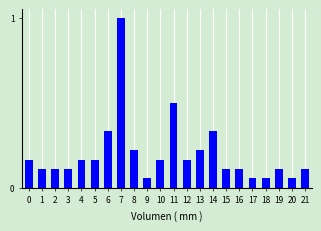

What is the difference between the maximum and minimum values?

0.9